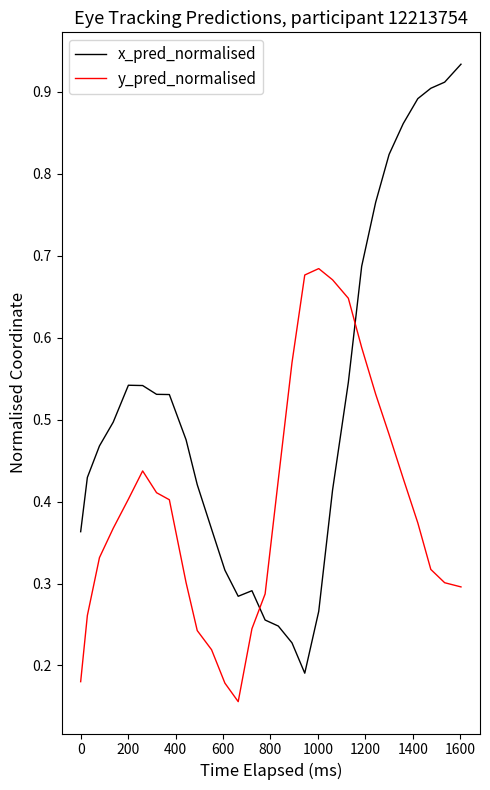

In x_pred_normalised, how many points are lower than both neighbors (excluding endpoints)?

2